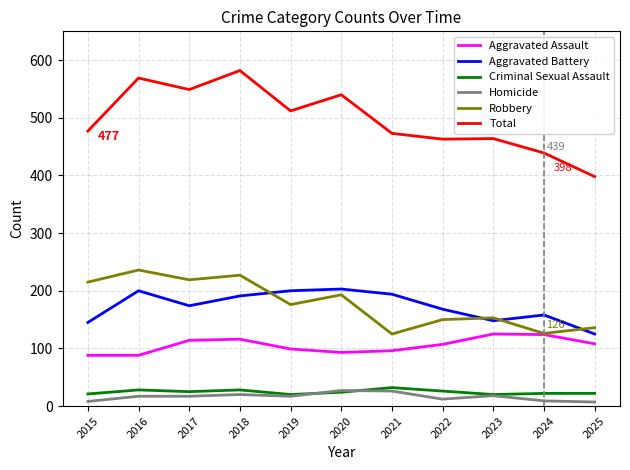

The Aggravated Assault series shows 145 at 2015. True or false?

False